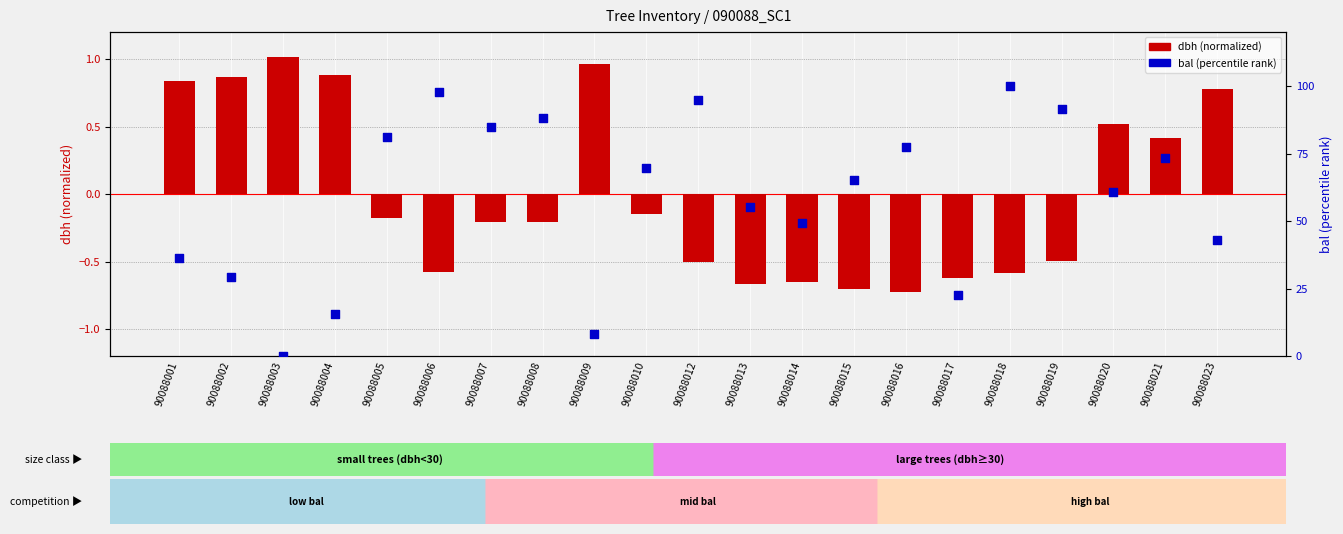

At how many categories does at least one series exceed 85?

5